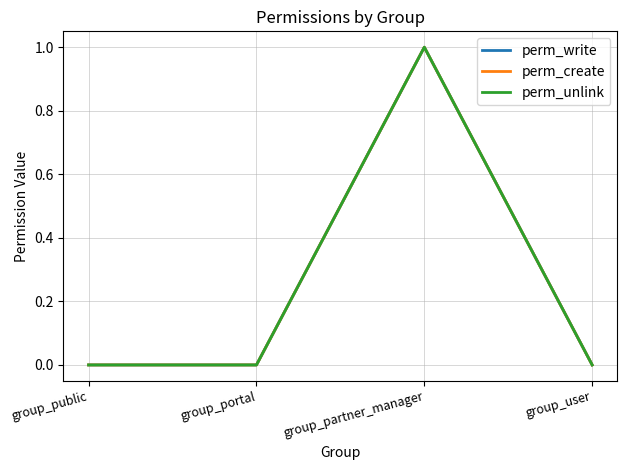

Is this an area chart (filled region under the line)?

No